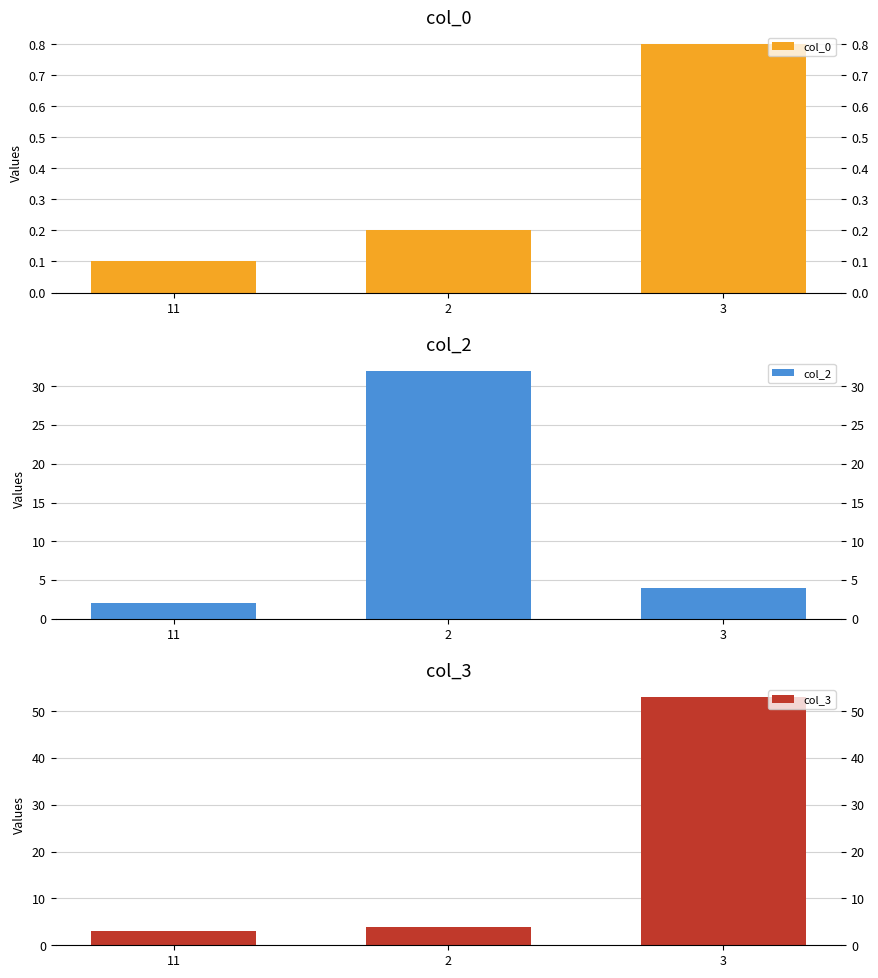

What is the approximate value of col_2 at 2?

32.0